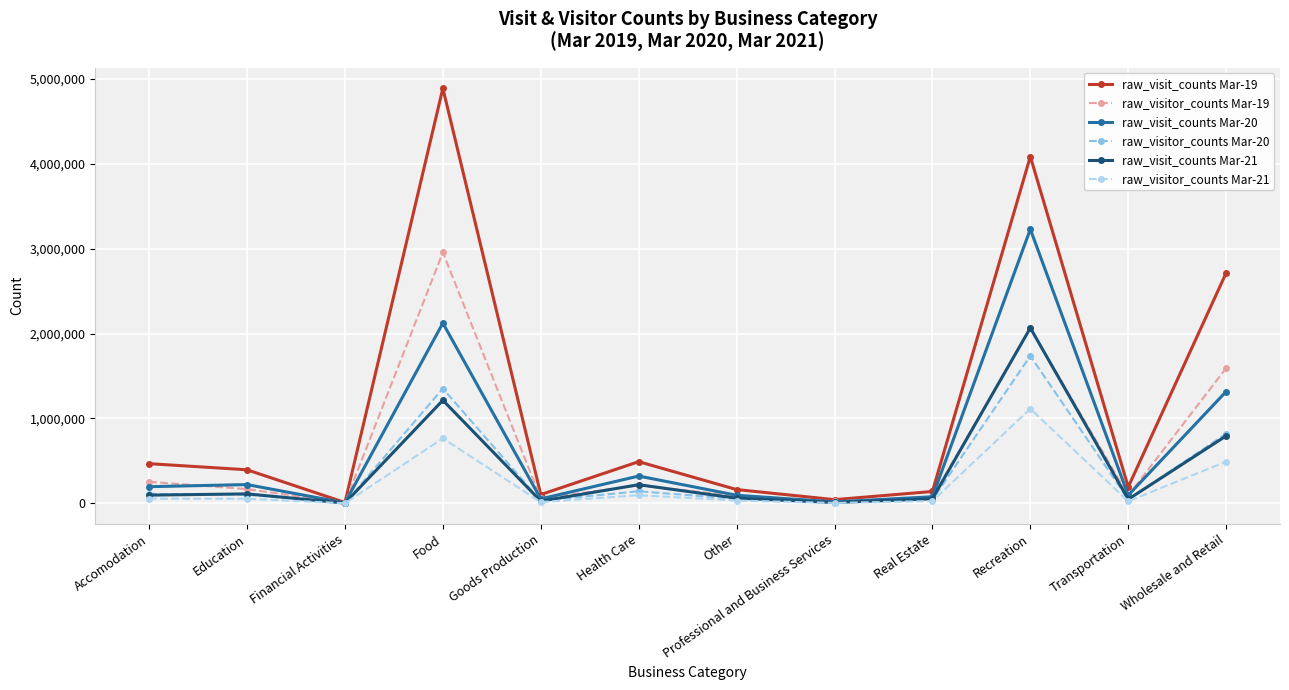

How many distinct data groups are displayed?

6